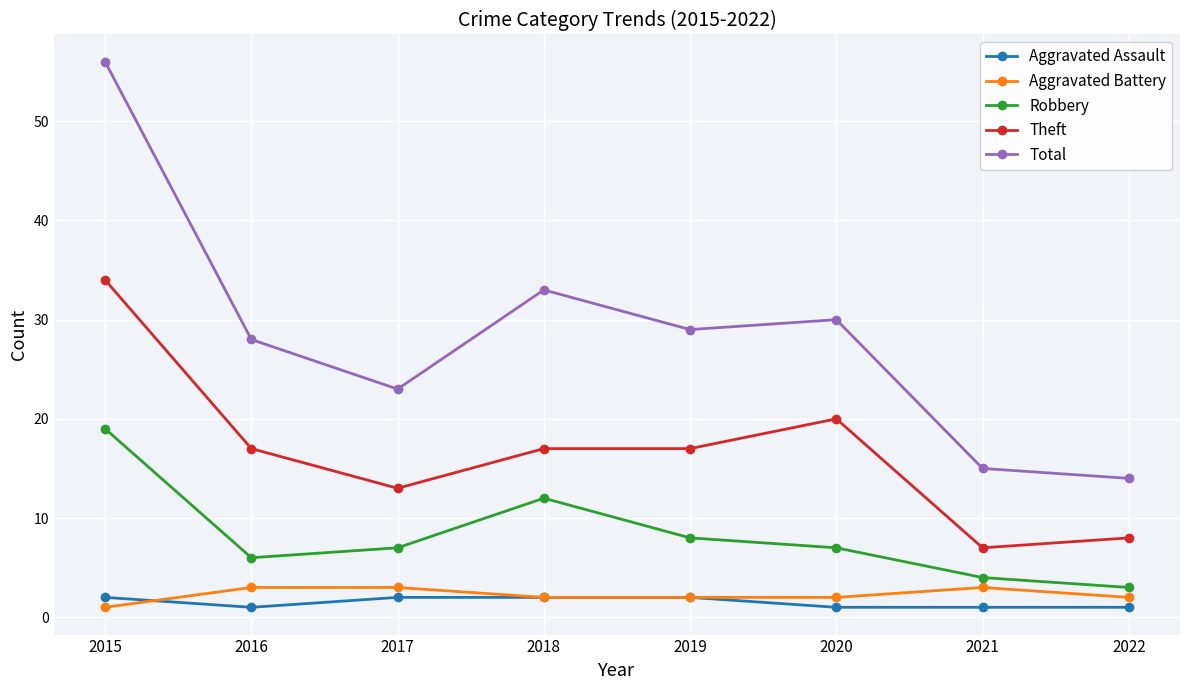

Reading left to right, extract all data points from this chart.

Aggravated Assault: 2015=2	2016=1	2017=2	2018=2	2019=2	2020=1	2021=1	2022=1
Aggravated Battery: 2015=1	2016=3	2017=3	2018=2	2019=2	2020=2	2021=3	2022=2
Robbery: 2015=19	2016=6	2017=7	2018=12	2019=8	2020=7	2021=4	2022=3
Theft: 2015=34	2016=17	2017=13	2018=17	2019=17	2020=20	2021=7	2022=8
Total: 2015=56	2016=28	2017=23	2018=33	2019=29	2020=30	2021=15	2022=14